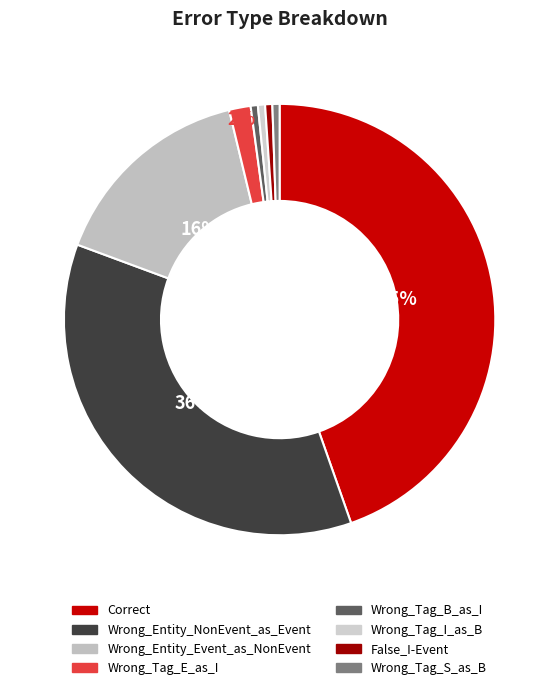

To the nearest percent, what is the difference between the largest and smallest slice percentages?

44%